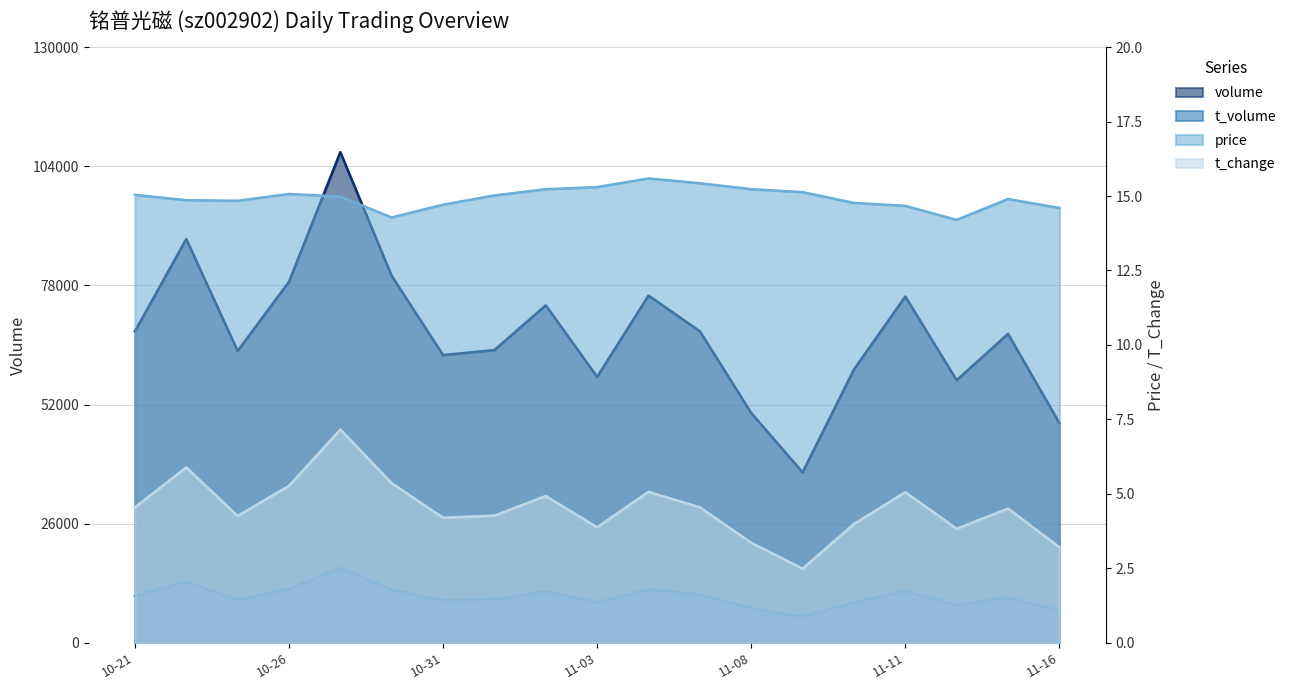

The price series shows 5.4 at 2022-10-24. True or false?

False